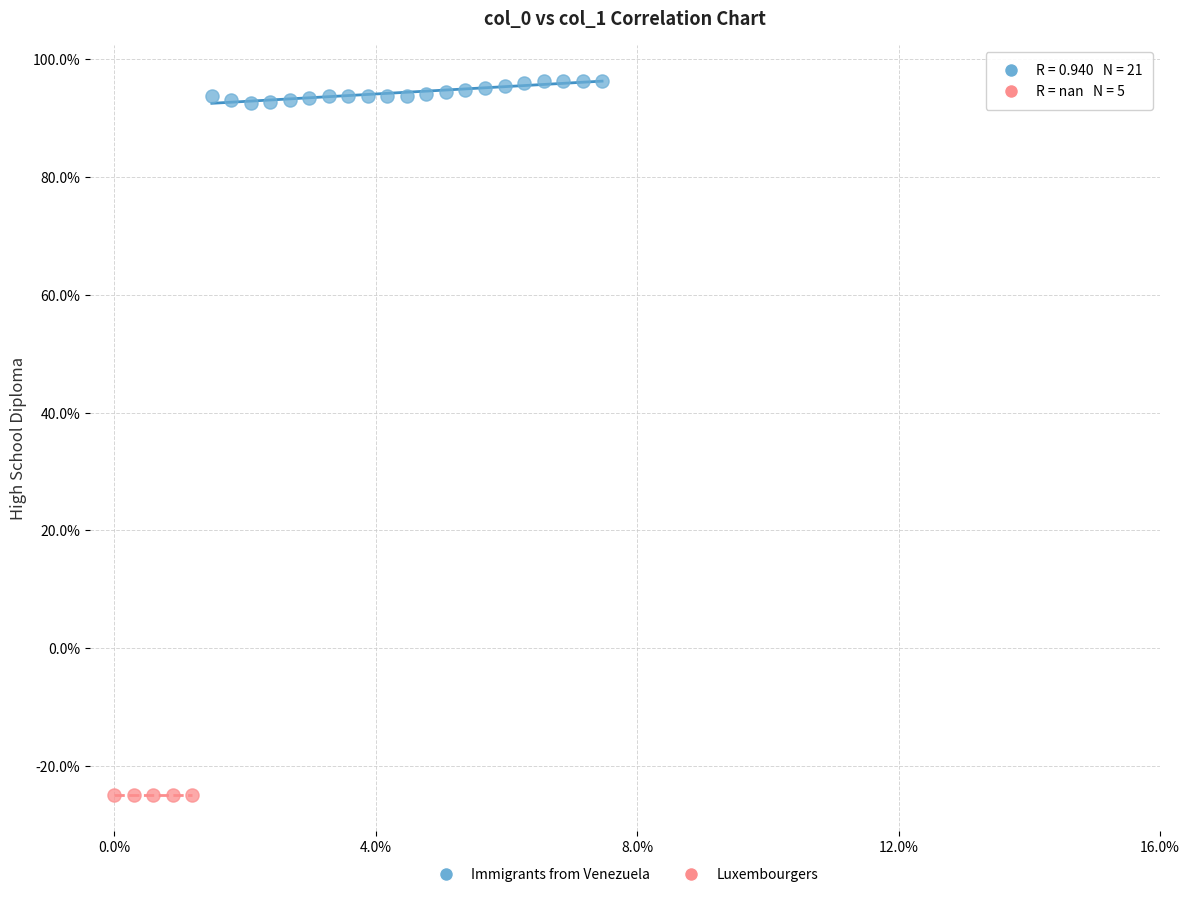

What are all the series names shown in the legend?

Immigrants from Venezuela, Luxembourgers